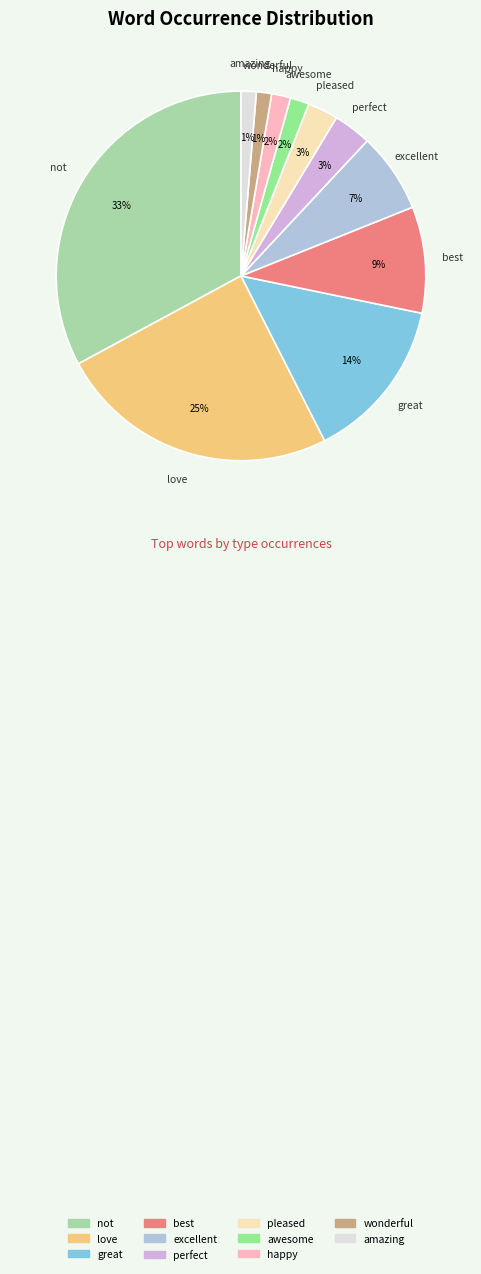

To the nearest percent, what portion does love represent?

25%